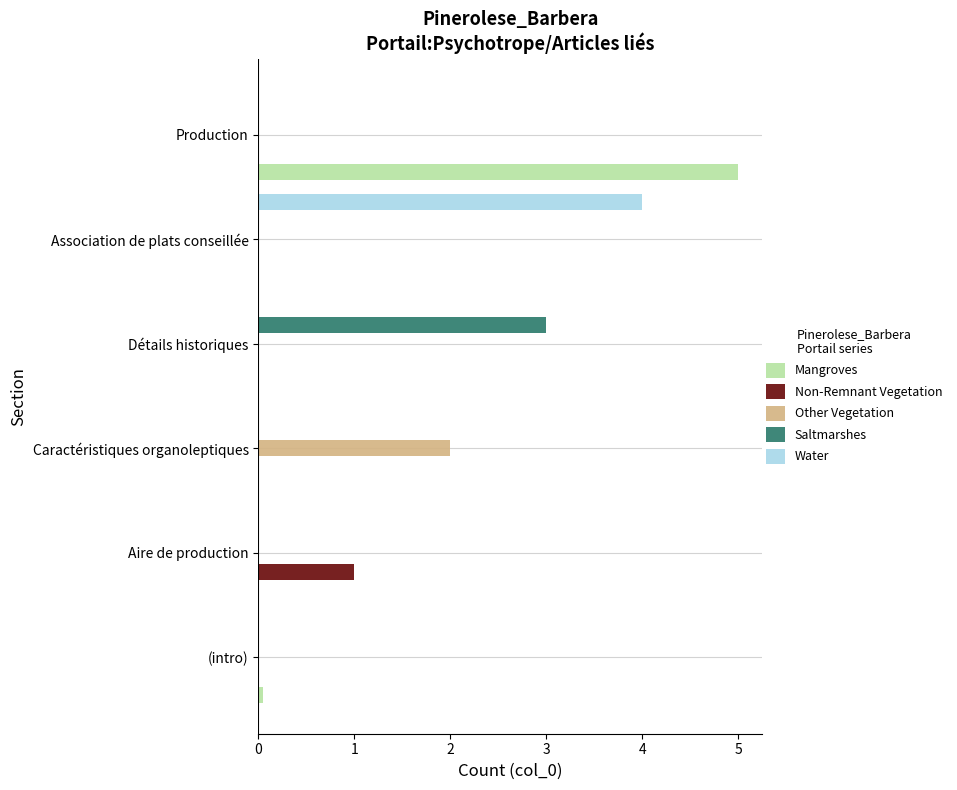

What is the total value across all series at Production?

5.0